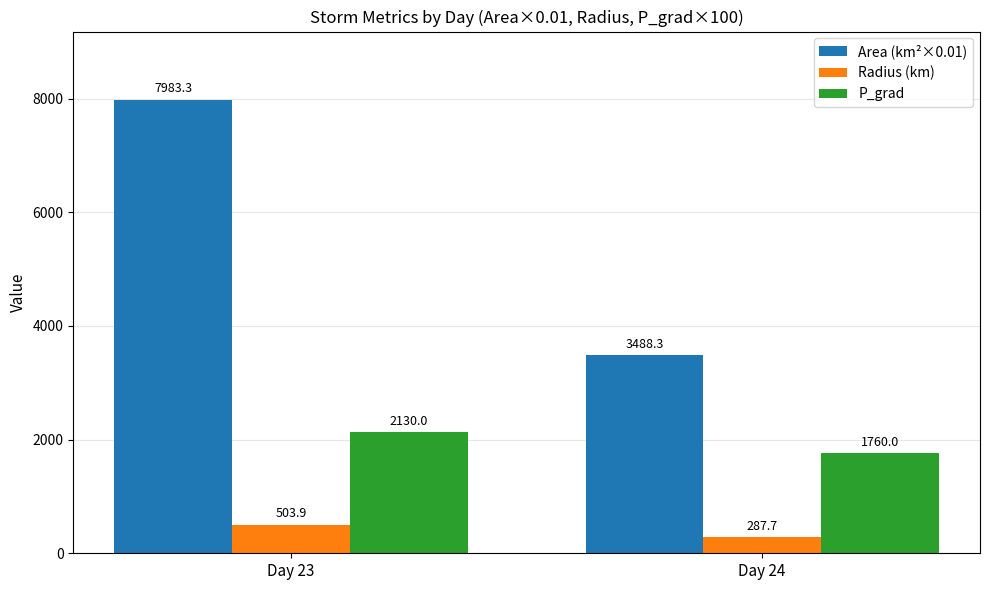

Which series has the largest range (max minus min)?

Area (km²×0.01)